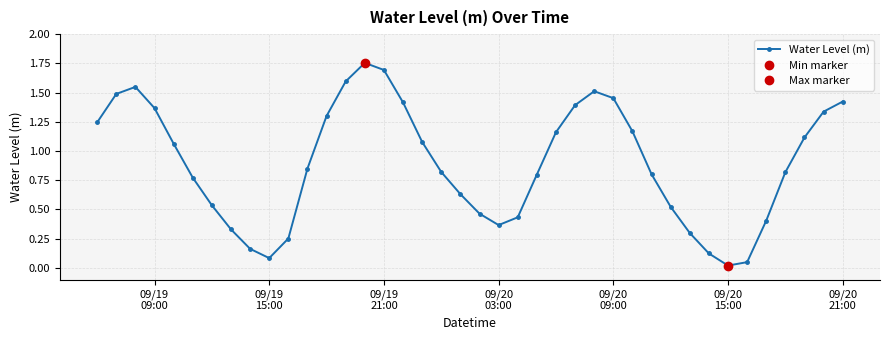

How many interior local peaks does the Water Level (m) series have?

3